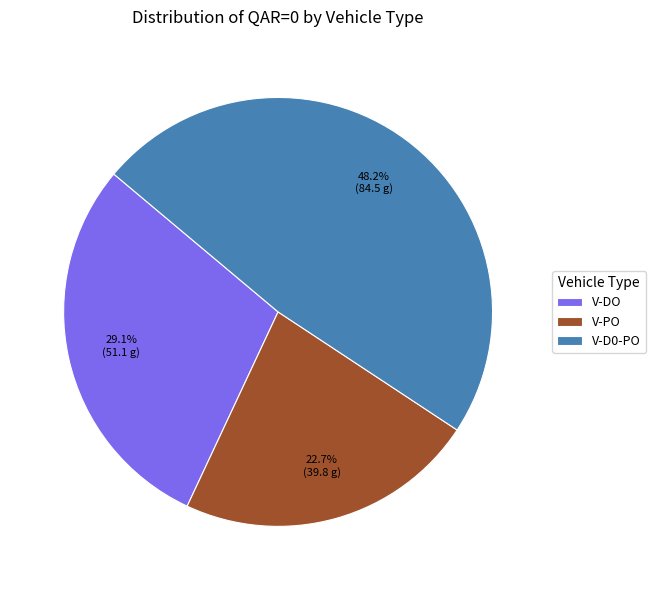

How many slices are in this pie chart?

3